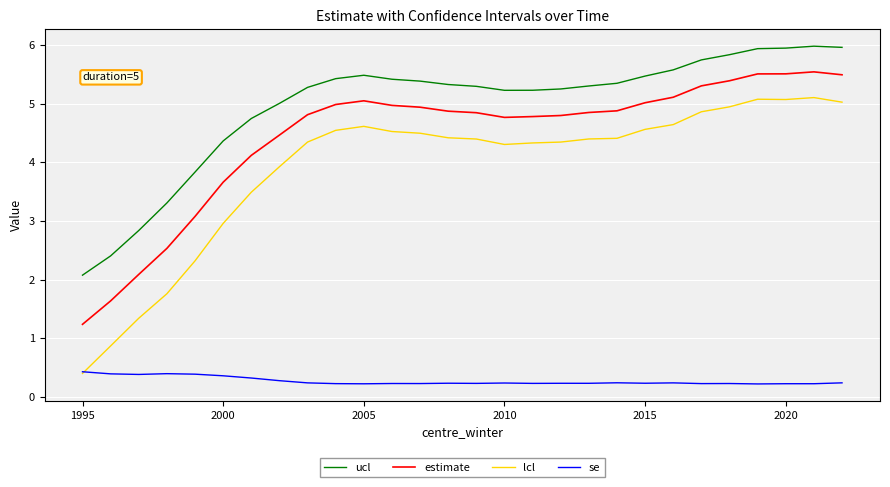

What is the greatest value displayed?

6.0